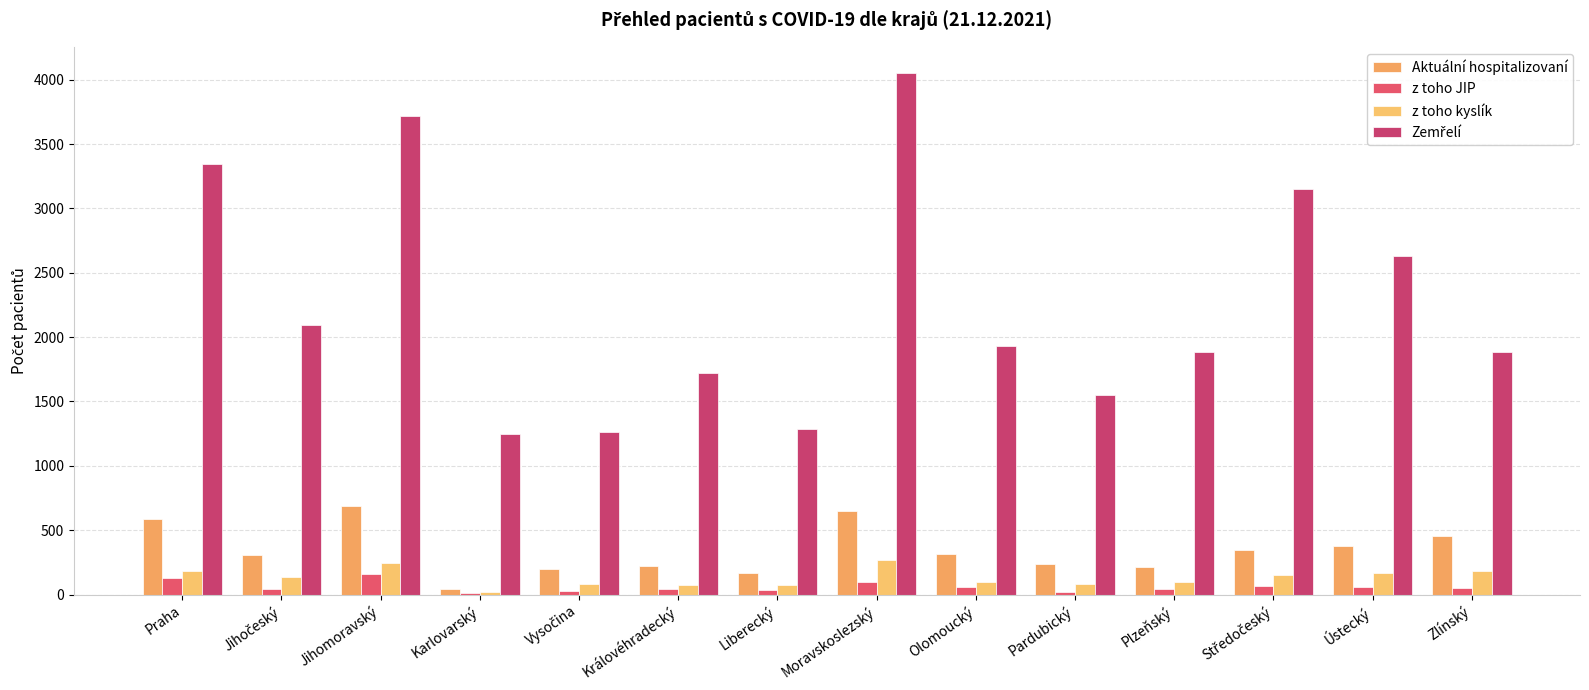

Reading left to right, transcribe all the data shown in this chart.

Aktuální hospitalizovaní: Praha=585	Jihočeský=308	Jihomoravský=688	Karlovarský=46	Vysočina=200	Královéhradecký=223	Liberecký=167	Moravskoslezský=648	Olomoucký=317	Pardubický=234	Plzeňský=212	Středočeský=345	Ústecký=375	Zlínský=453
z toho JIP: Praha=127	Jihočeský=46	Jihomoravský=158	Karlovarský=8	Vysočina=26	Královéhradecký=40	Liberecký=33	Moravskoslezský=97	Olomoucký=56	Pardubický=23	Plzeňský=43	Středočeský=66	Ústecký=59	Zlínský=54
z toho kyslík: Praha=182	Jihočeský=138	Jihomoravský=241	Karlovarský=23	Vysočina=82	Královéhradecký=76	Liberecký=73	Moravskoslezský=271	Olomoucký=97	Pardubický=85	Plzeňský=95	Středočeský=149	Ústecký=164	Zlínský=180
Zemřelí: Praha=3347	Jihočeský=2091	Jihomoravský=3719	Karlovarský=1246	Vysočina=1262	Královéhradecký=1723	Liberecký=1285	Moravskoslezský=4053	Olomoucký=1929	Pardubický=1548	Plzeňský=1883	Středočeský=3148	Ústecký=2630	Zlínský=1883